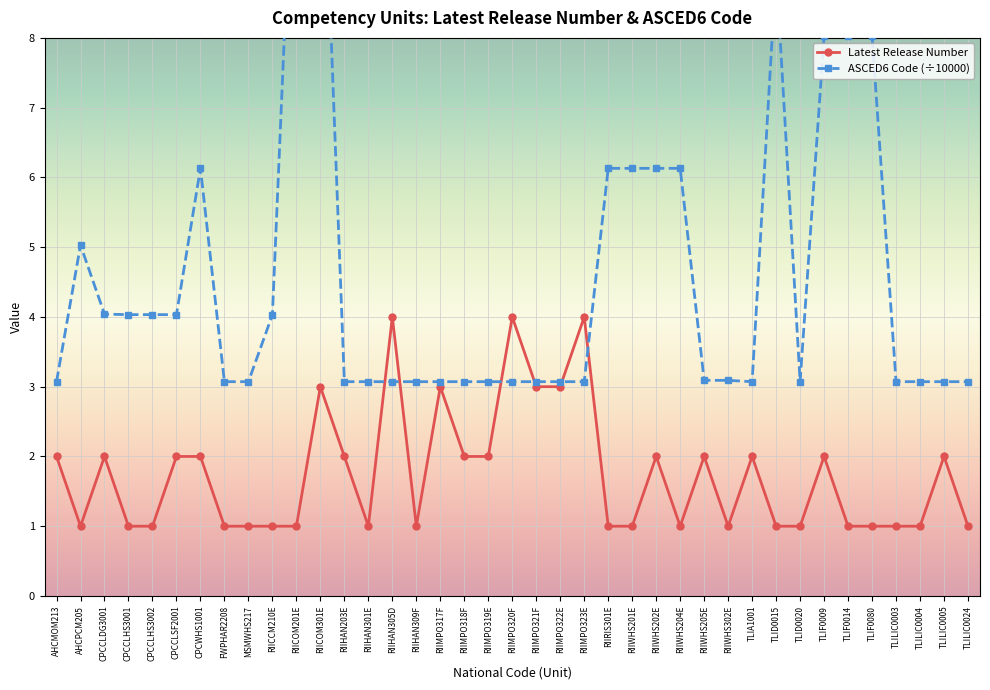

Reading left to right, transcribe all the data shown in this chart.

Latest Release Number: AHCMOM213=2.0	AHCPCM205=1.0	CPCCLDG3001=2.0	CPCCLHS3001=1.0	CPCCLHS3002=1.0	CPCCLSF2001=2.0	CPCWHS1001=2.0	FWPHAR2208=1.0	MSMWHS217=1.0	RIICCM210E=1.0	RIICOM201E=1.0	RIICOM301E=3.0	RIIHAN203E=2.0	RIIHAN301E=1.0	RIIHAN305D=4.0	RIIHAN309F=1.0	RIIMPO317F=3.0	RIIMPO318F=2.0	RIIMPO319E=2.0	RIIMPO320F=4.0	RIIMPO321F=3.0	RIIMPO322E=3.0	RIIMPO323E=4.0	RIIRIS301E=1.0	RIIWHS201E=1.0	RIIWHS202E=2.0	RIIWHS204E=1.0	RIIWHS205E=2.0	RIIWHS302E=1.0	TLIA1001=2.0	TLID0015=1.0	TLID0020=1.0	TLIF0009=2.0	TLIF0014=1.0	TLIF0080=1.0	TLILIC0003=1.0	TLILIC0004=1.0	TLILIC0005=2.0	TLILIC0024=1.0
ASCED6 Code: AHCMOM213=3.1	AHCPCM205=5.0	CPCCLDG3001=4.0	CPCCLHS3001=4.0	CPCCLHS3002=4.0	CPCCLSF2001=4.0	CPCWHS1001=6.1	FWPHAR2208=3.1	MSMWHS217=3.1	RIICCM210E=4.0	RIICOM201E=12.1	RIICOM301E=12.1	RIIHAN203E=3.1	RIIHAN301E=3.1	RIIHAN305D=3.1	RIIHAN309F=3.1	RIIMPO317F=3.1	RIIMPO318F=3.1	RIIMPO319E=3.1	RIIMPO320F=3.1	RIIMPO321F=3.1	RIIMPO322E=3.1	RIIMPO323E=3.1	RIIRIS301E=6.1	RIIWHS201E=6.1	RIIWHS202E=6.1	RIIWHS204E=6.1	RIIWHS205E=3.1	RIIWHS302E=3.1	TLIA1001=3.1	TLID0015=9.0	TLID0020=3.1	TLIF0009=8.0	TLIF0014=8.0	TLIF0080=8.0	TLILIC0003=3.1	TLILIC0004=3.1	TLILIC0005=3.1	TLILIC0024=3.1